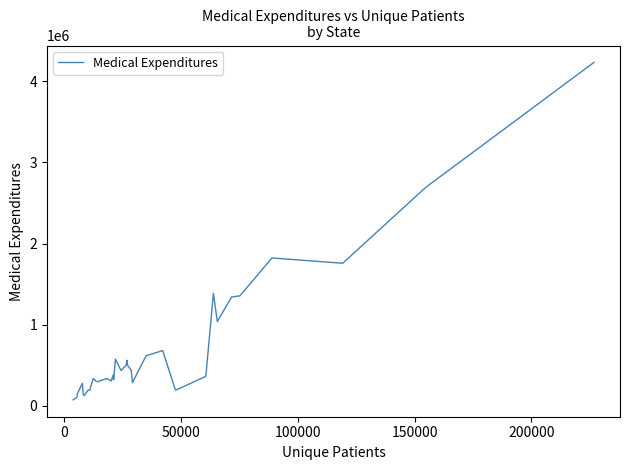

What is the maximum value shown in the chart?

4233155.5